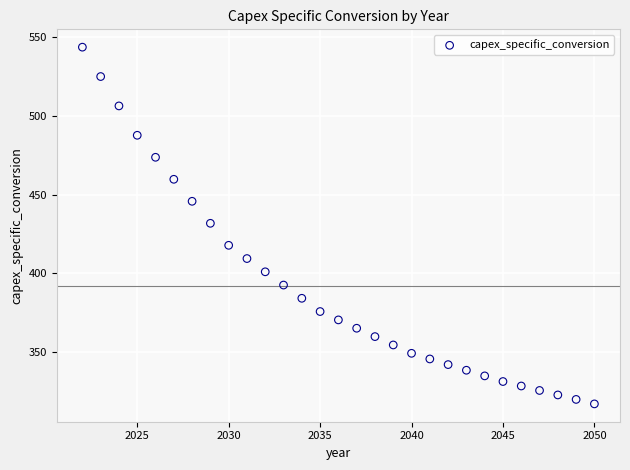

What is the range of Y values (max minus min)?

226.6